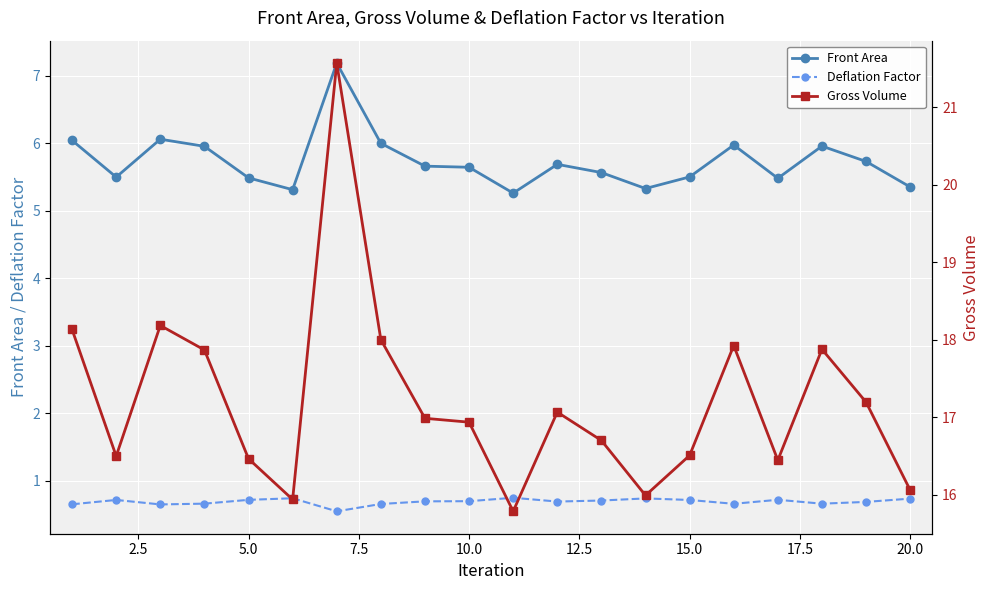

What is the lowest value of the Front Area series?

5.3